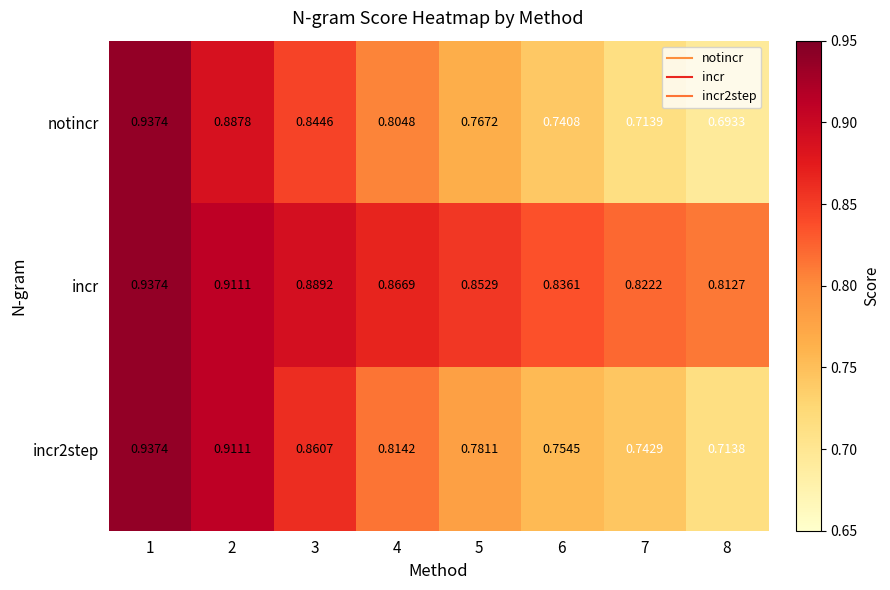

Rank the series by their average value, from lowest to highest.

notincr, incr2step, incr